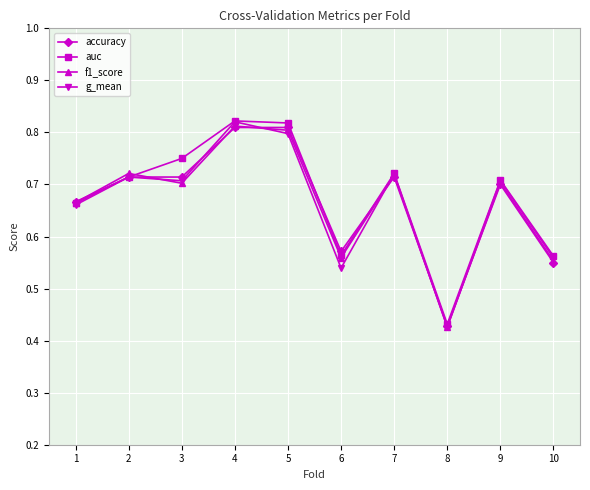

Which series changed the most between 1 and 4?

g_mean